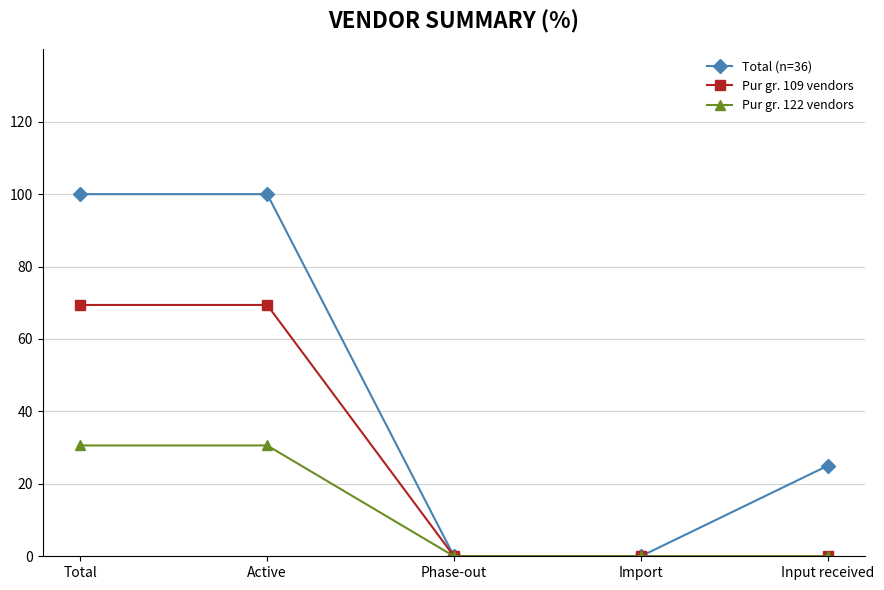

Which series has the widest spread of values?

Total (n=36)